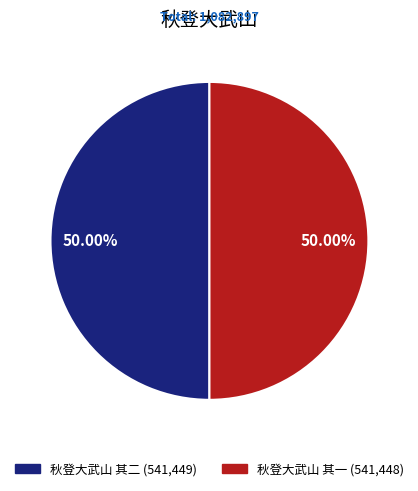

Is it true that 秋登大武山 其一 is 39% of the pie?

False